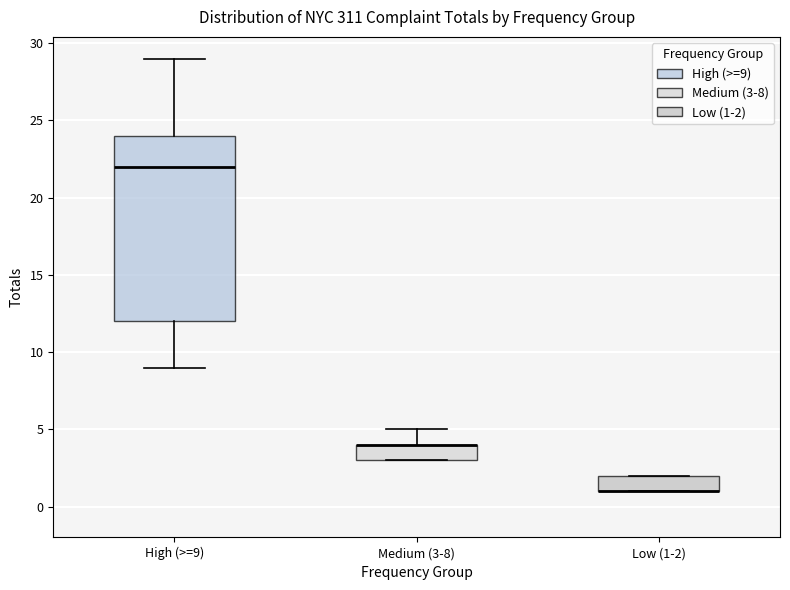

Reading left to right, transcribe this box plot: for each box, give where its median line is, the range the box spans, and where its two whiskers end, as read against the y-axis. The values are not printed on the chart, so give them approximately, as read against the axis.

High (>=9): median 22, box 12 to 24, whiskers 9 to 29
Medium (3-8): median 4 (drawn on the box's upper edge), box 3 to 4, whiskers 3 to 5
Low (1-2): median 1 (drawn on the box's lower edge), box 1 to 2, whiskers 1 to 2